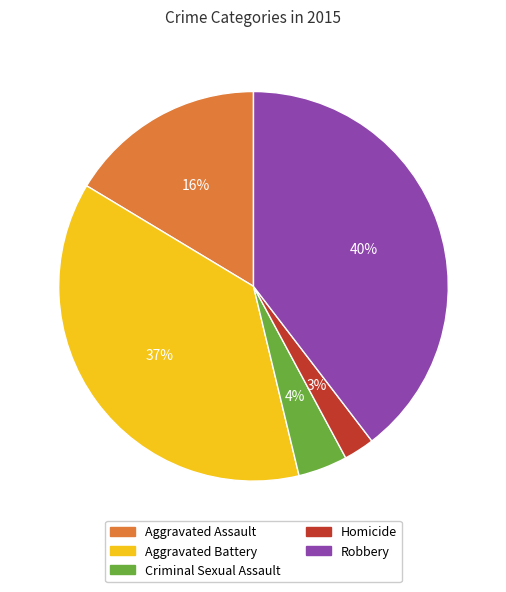

To the nearest percent, what percentage of the pie is Aggravated Battery?

37%